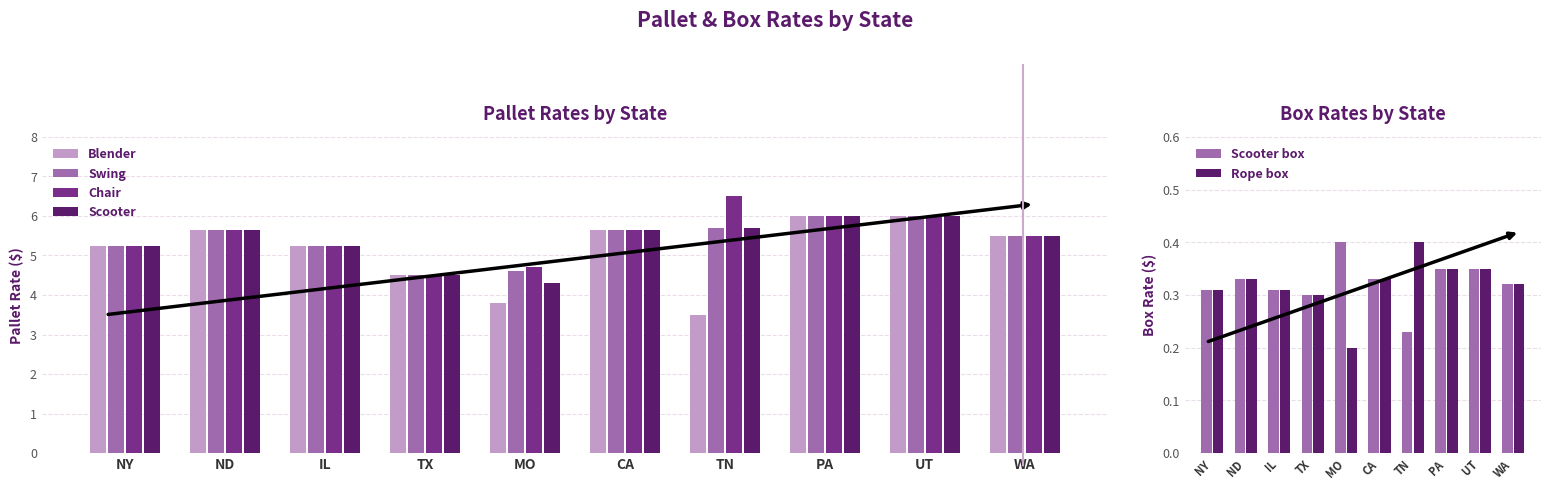

Which category has the highest value in the Swing series?

PA